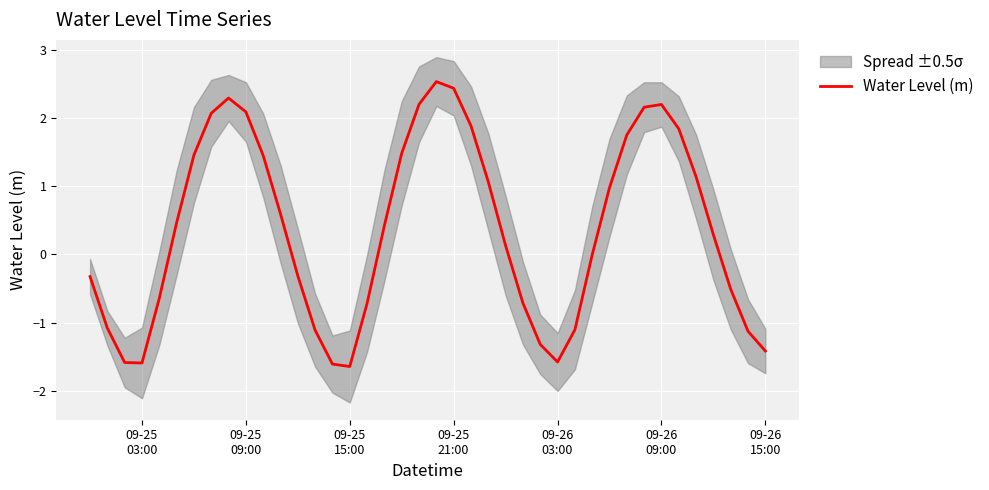

What is the highest value of the Water Level (m) series?

2.5